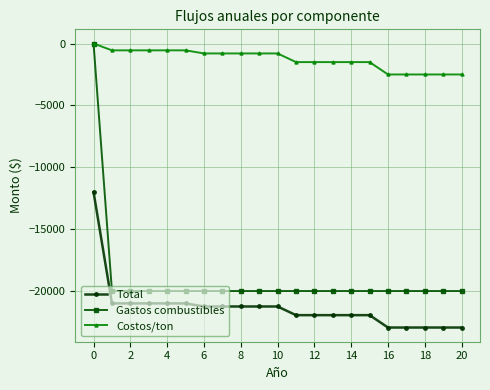

How many Costos/ton values are between -1500 and -550?

15